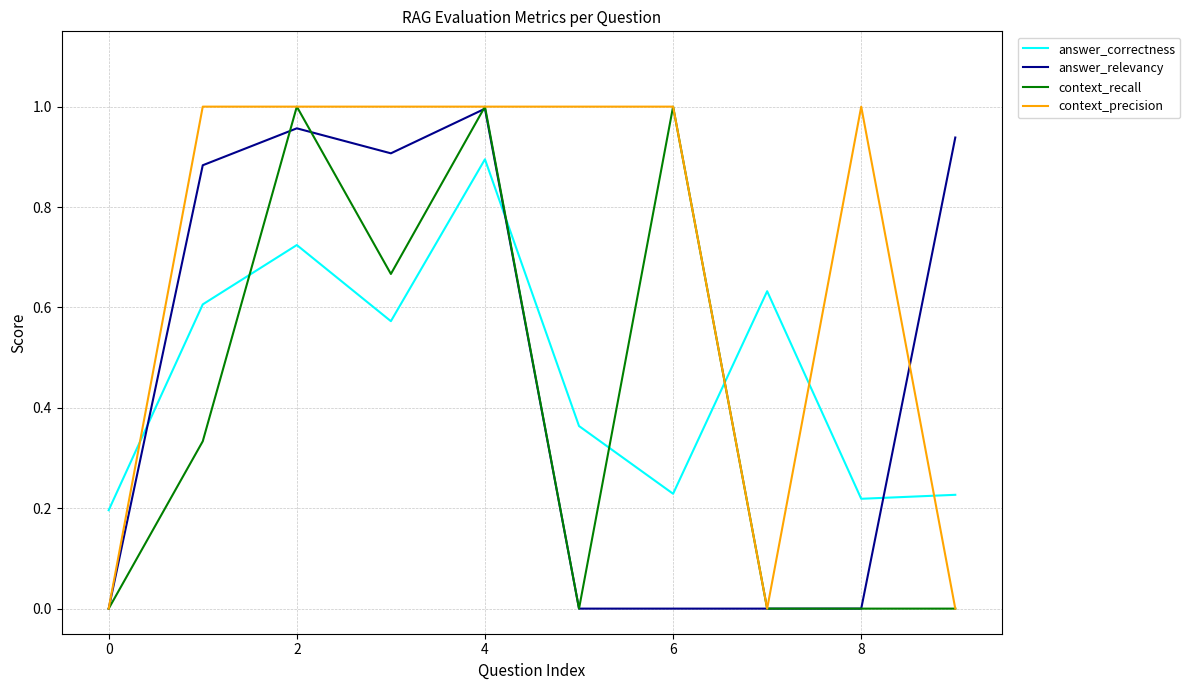

Which series has the largest total across all categories?

context_precision